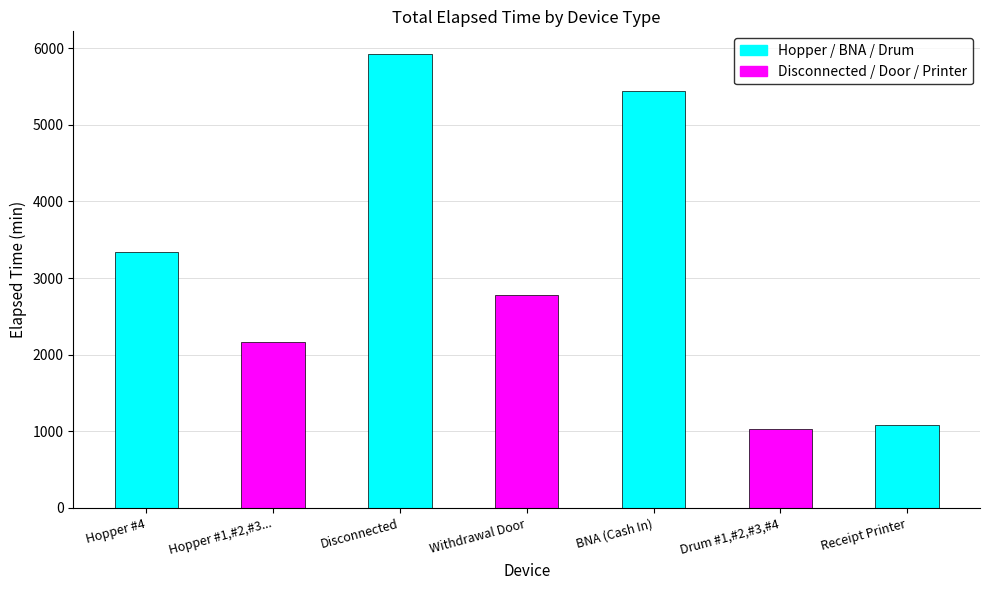

What is the approximate value at Receipt Printer?

1080